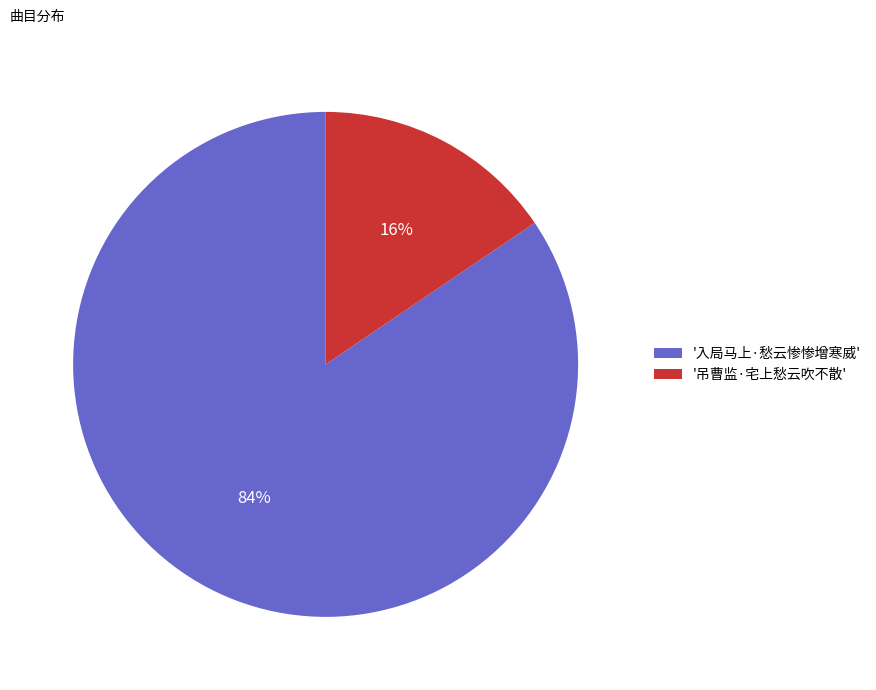

Between '吊曹监·宅上愁云吹不散' and '入局马上·愁云惨惨增寒威', which is larger?

'入局马上·愁云惨惨增寒威'